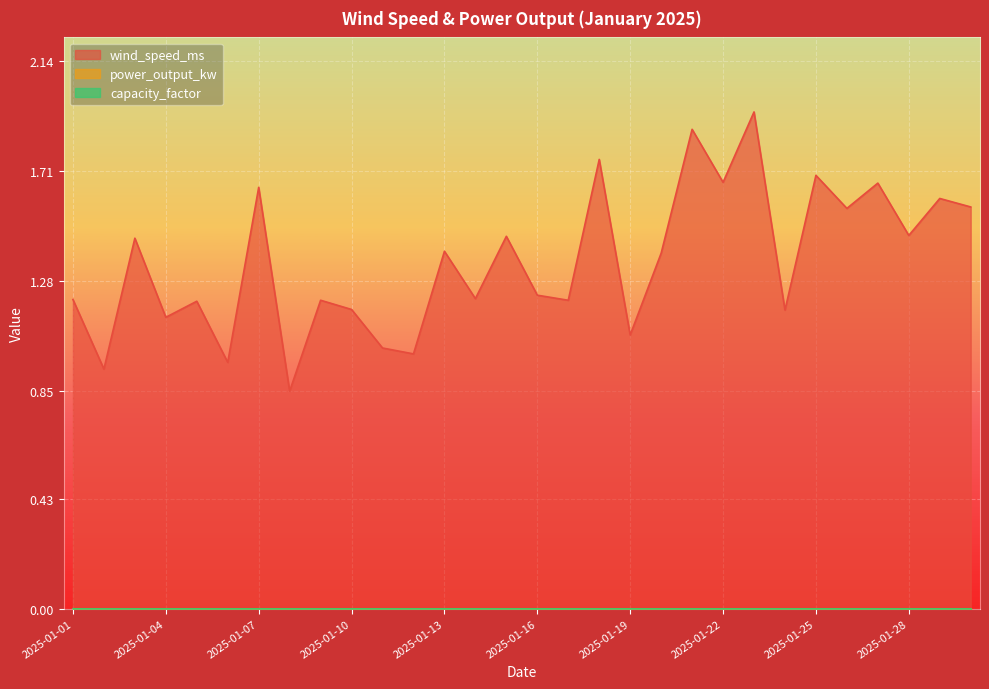

Is the value of wind_speed_ms at 2025-01-26 greater than the value of power_output_kw at 2025-01-02?

Yes